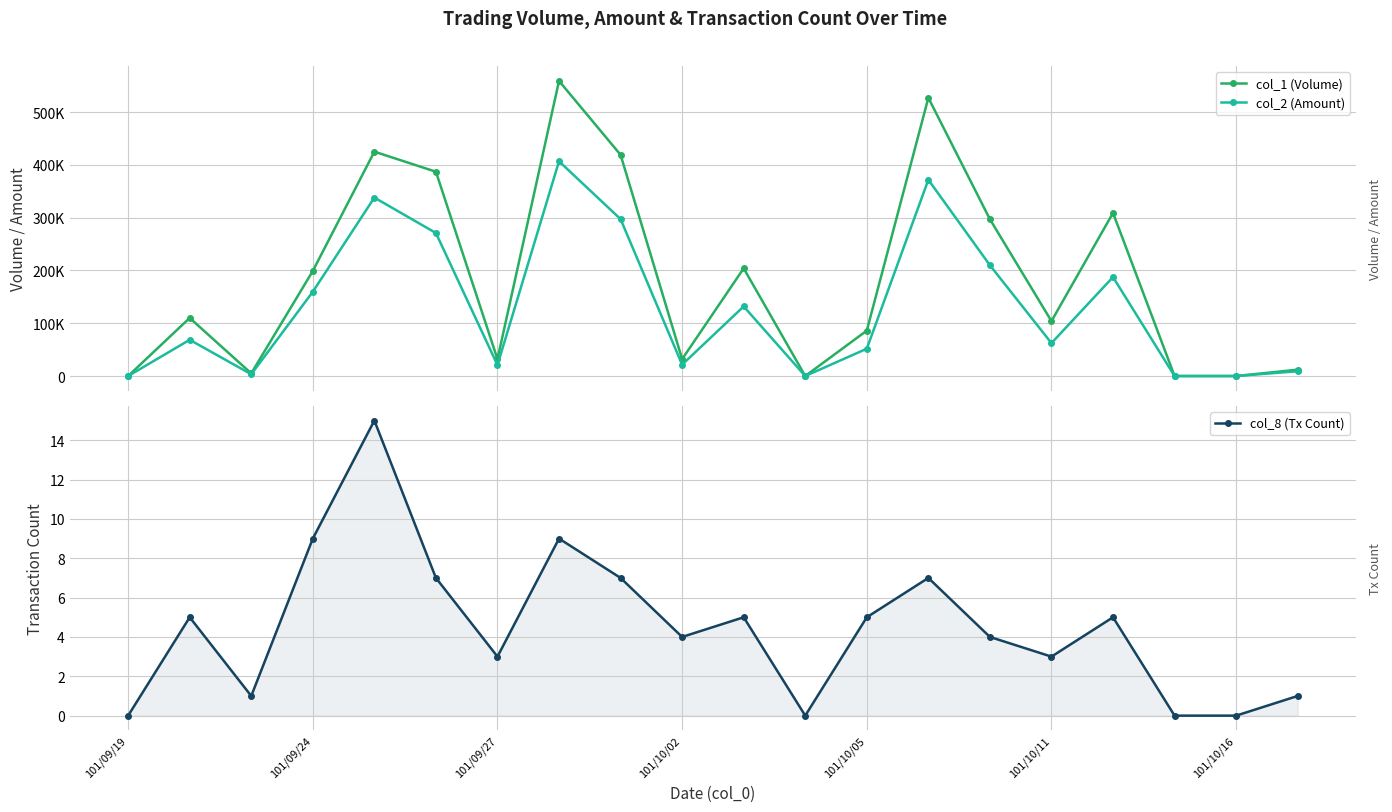

The col_8 (Tx Count) series shows 0 at 101/10/16. True or false?

True